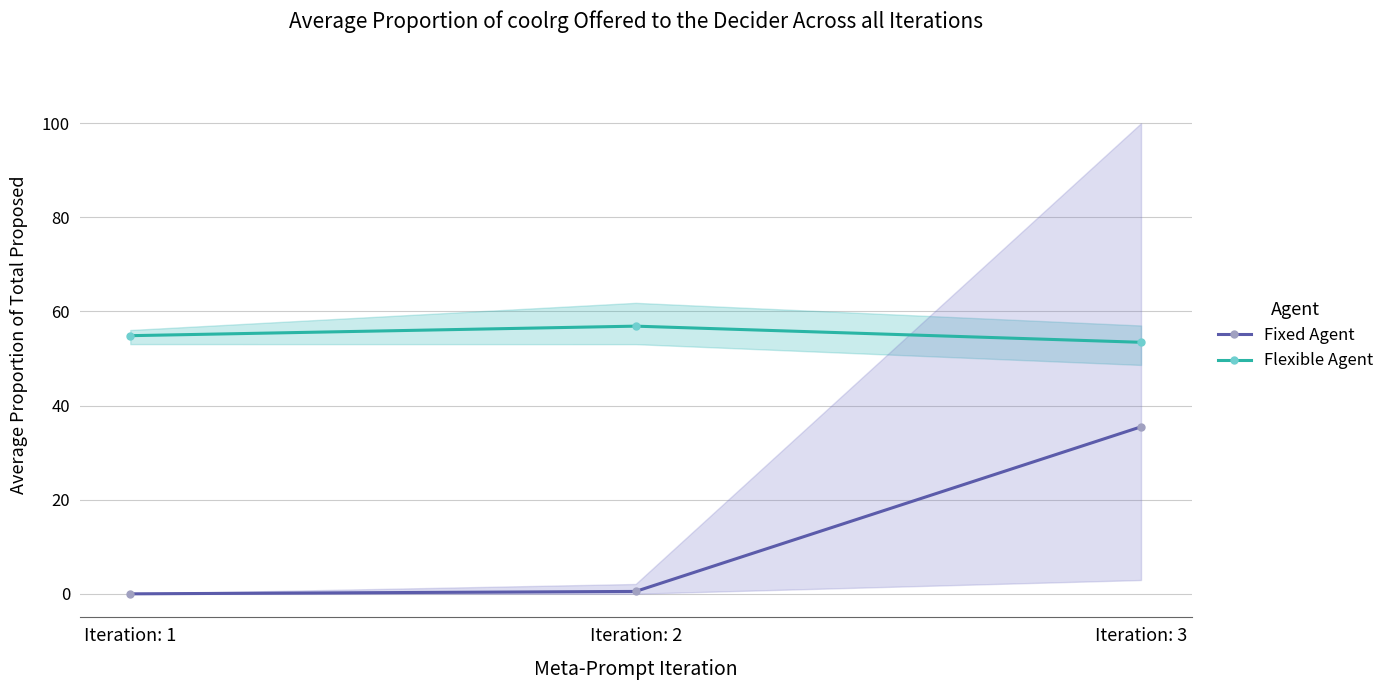

Is the value of Flexible Agent at Iteration: 2 greater than the value of Fixed Agent at Iteration: 3?

Yes